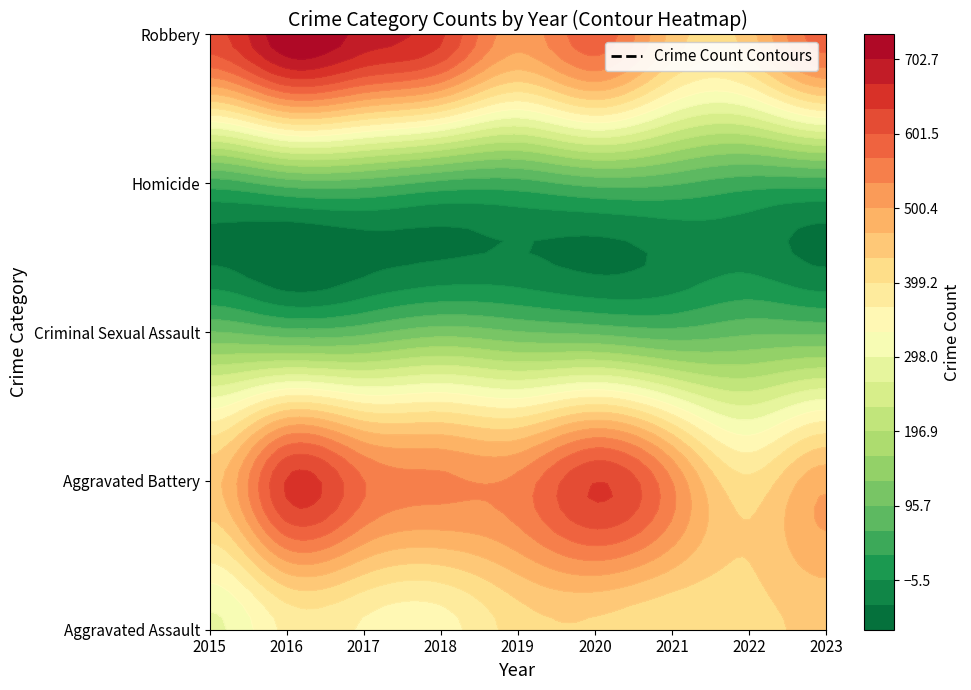

What is the difference between the second highest and second lowest values in the Homicide series?

34